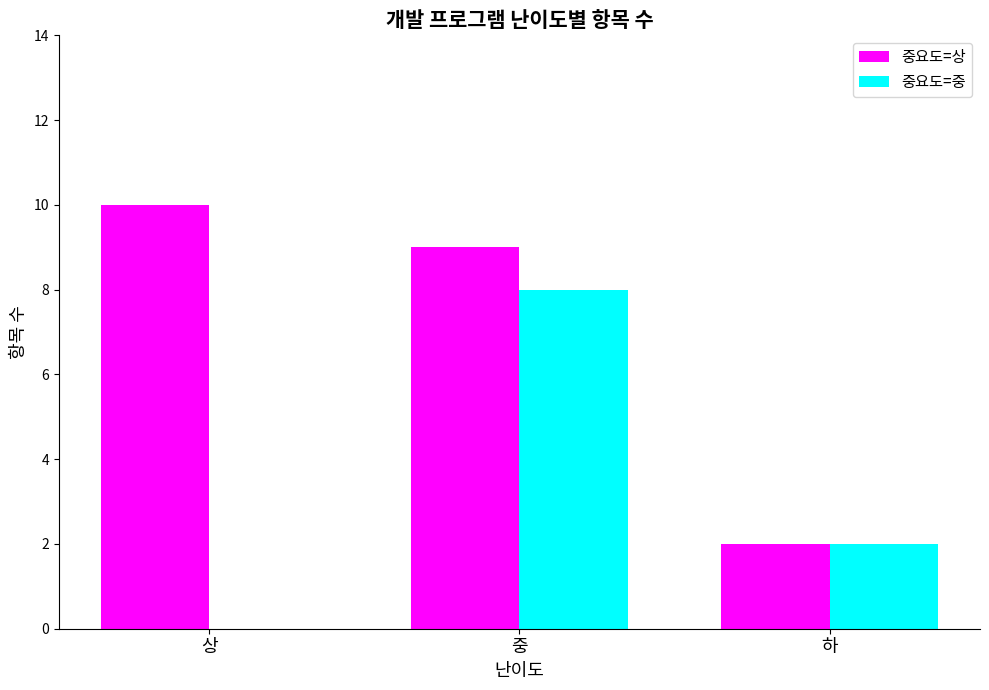

Is the value of 중요도=상 at 하 greater than the value of 중요도=중 at 중?

No